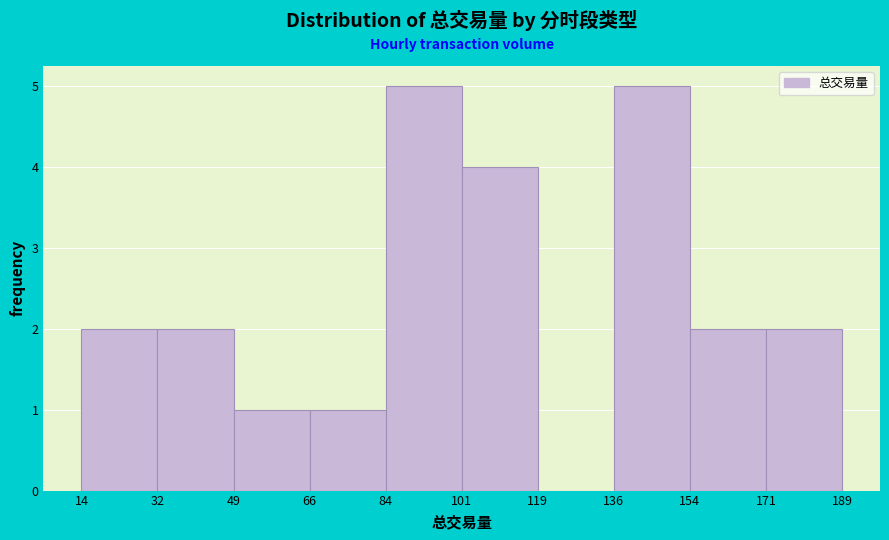

Reading left to right, list every bar in this chart as the range it spans on the x-axis followed by its height. The values are not printed on the chart, so give them approximately, as read against the axis.

14 to 32: 2
32 to 49: 2
49 to 66: 1
66 to 84: 1
84 to 101: 5
101 to 119: 4
119 to 136: 0
136 to 154: 5
154 to 171: 2
171 to 189: 2